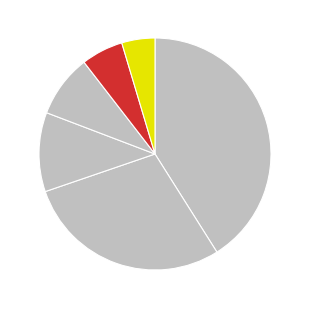

Approximately how many times larger is the value at love compared to excellent?

4.9